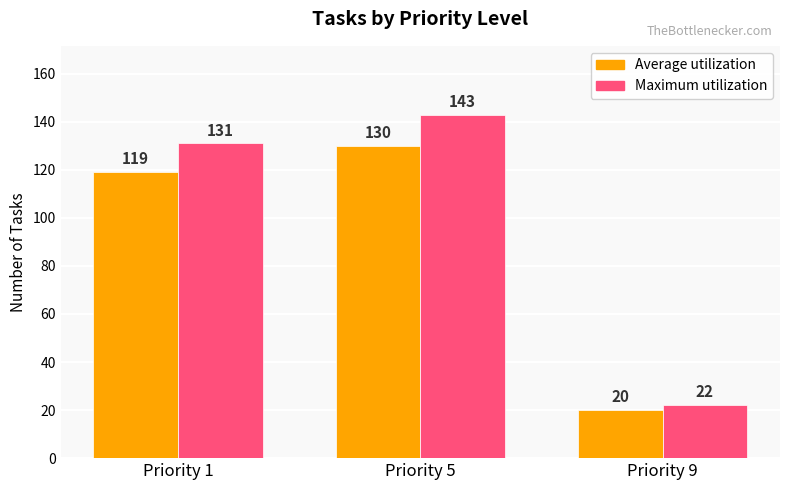

What is the value of the Maximum utilization bar at the 1st from the left?

131